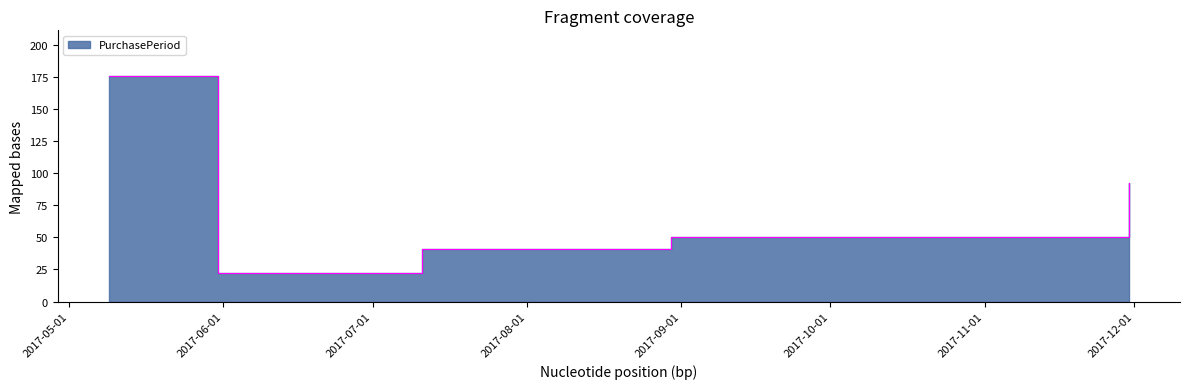

What is the ratio of the value at 2017-07-11 to the value at 2017-08-30?

0.8